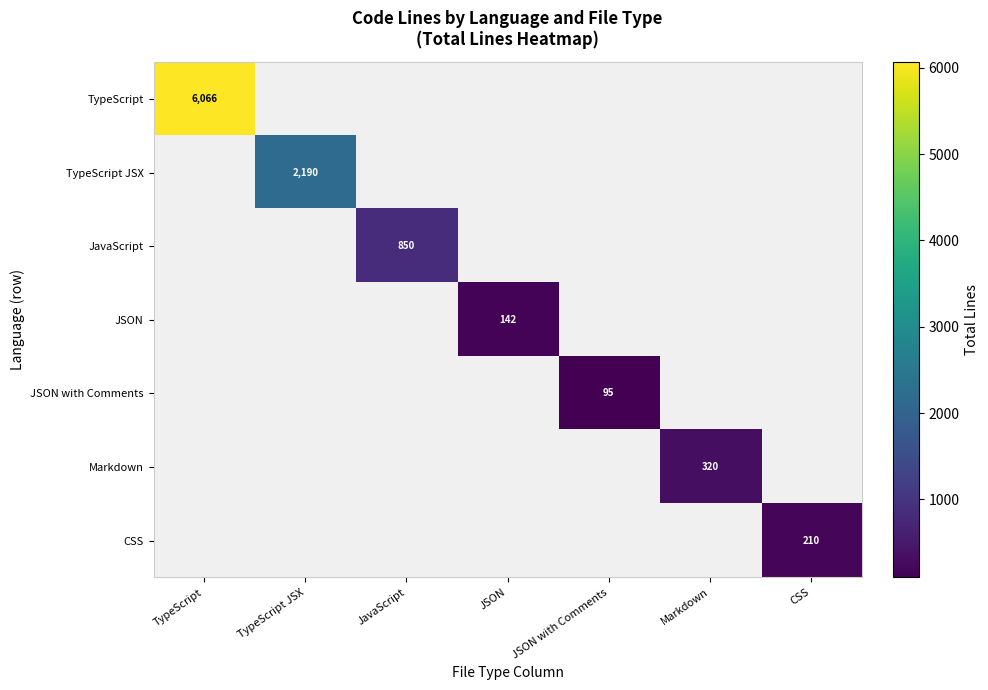

True or false: TypeScript has a value of 8067 at TypeScript.

False